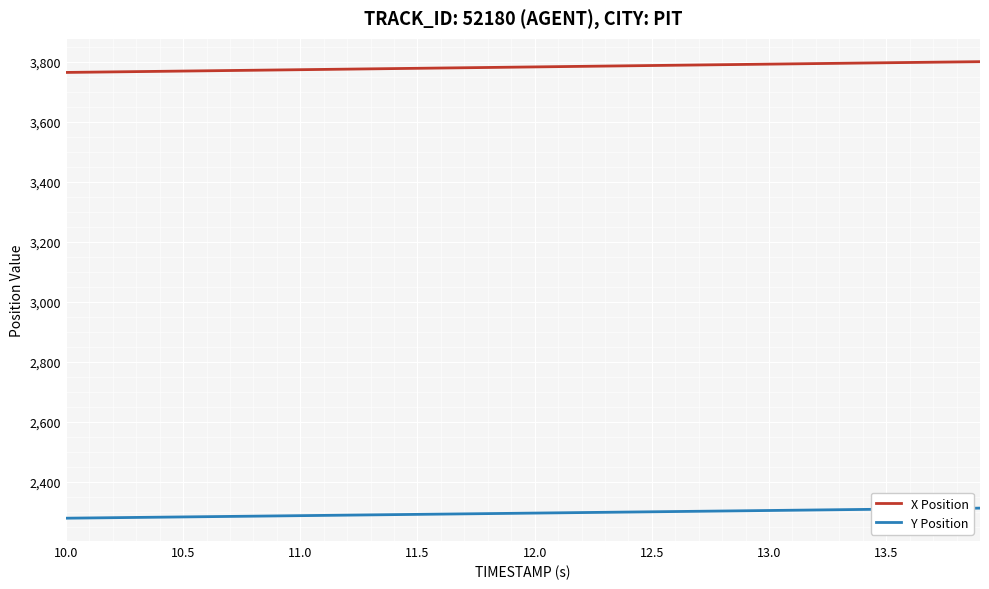

What is the minimum value shown in the chart?

2277.9